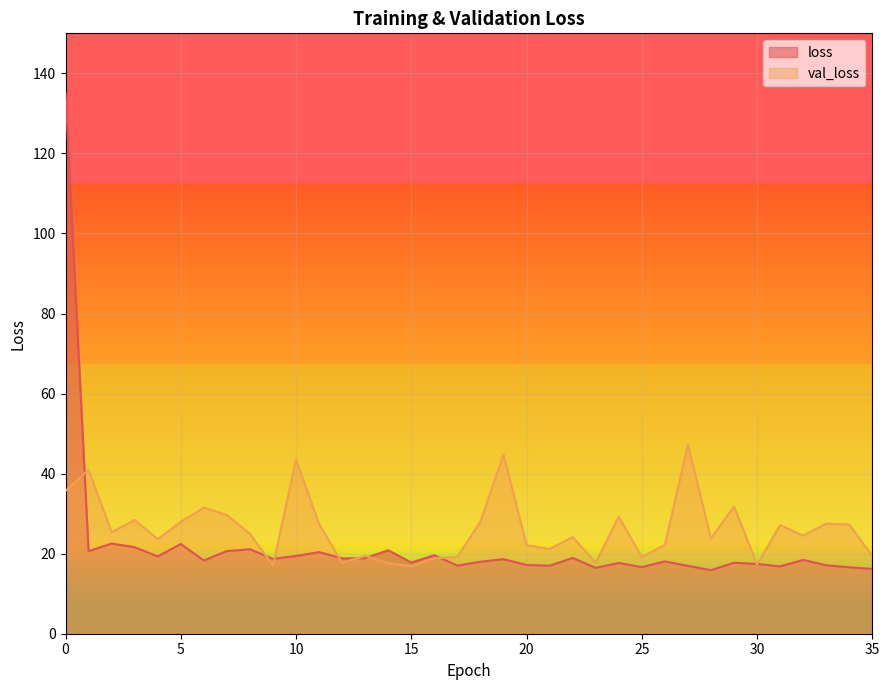

Between 6 and 35, which is larger?

6